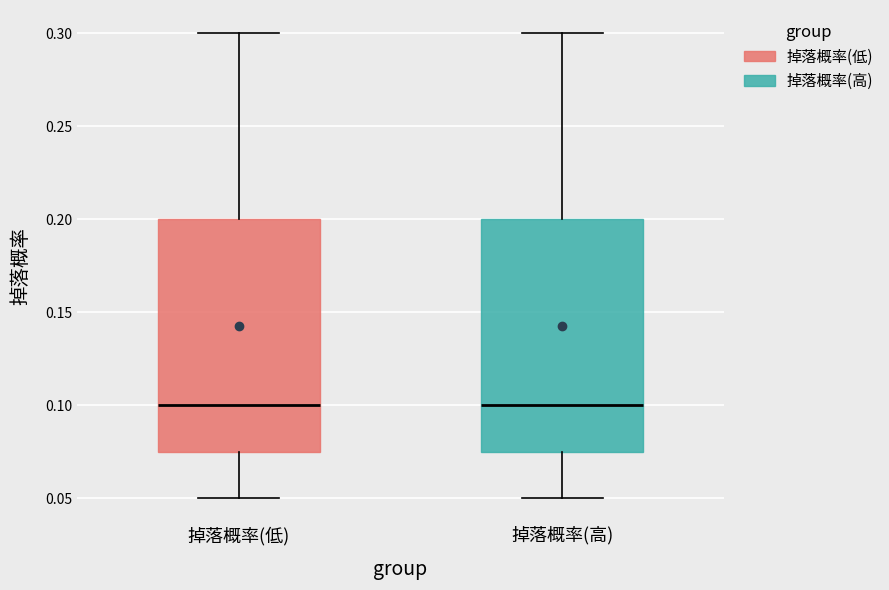

Where is the lower edge of the box for 掉落概率(低) on the y-axis? The values are not printed on the chart, so give them approximately, as read against the axis.

0.075